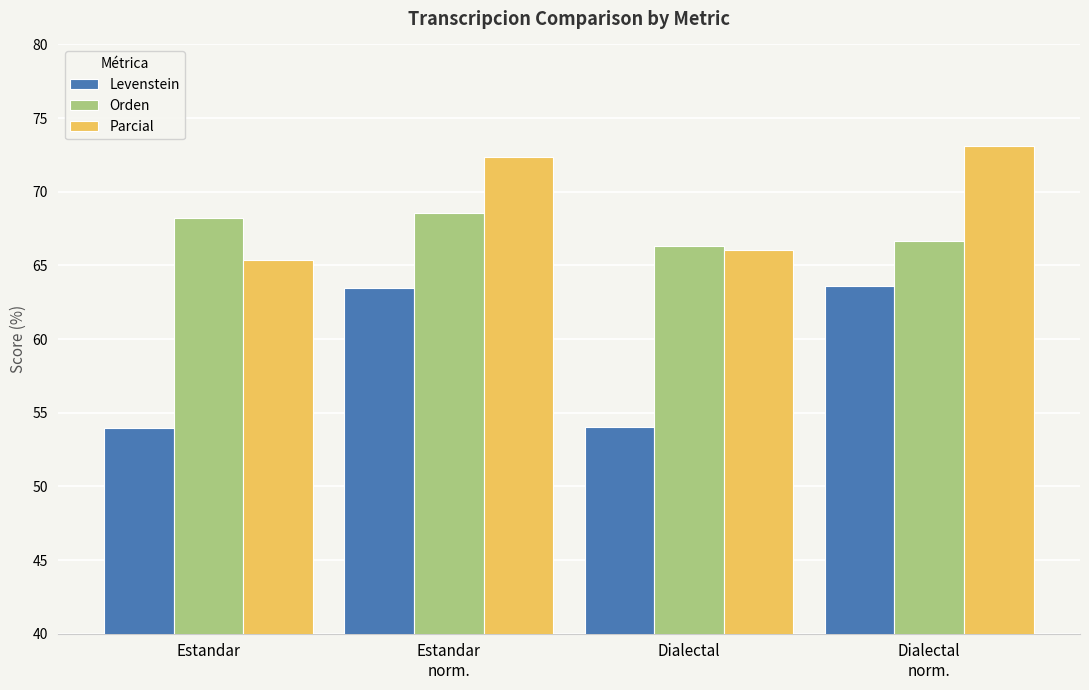

Where does the Orden series first go above 68?

Estandar